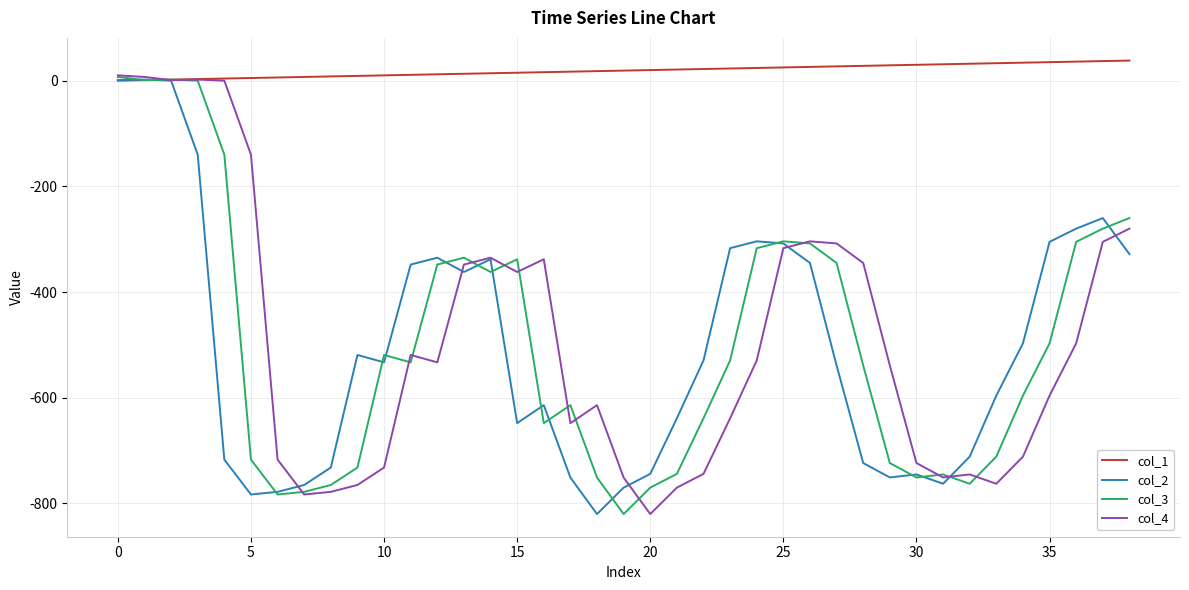

What is the greatest value displayed?

38.0